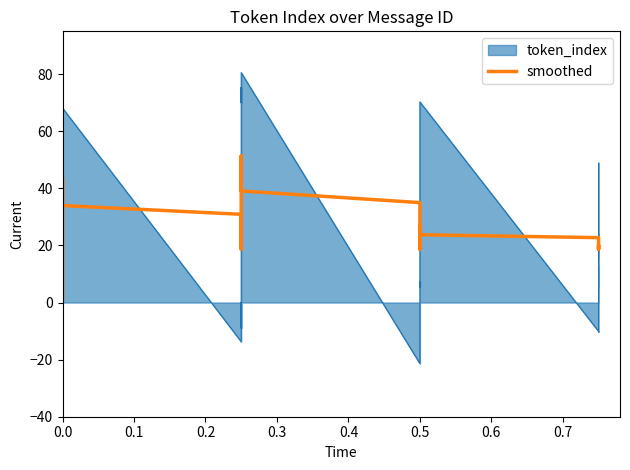

How many interior local valleys (lower than both neighbors) does the data have?

3